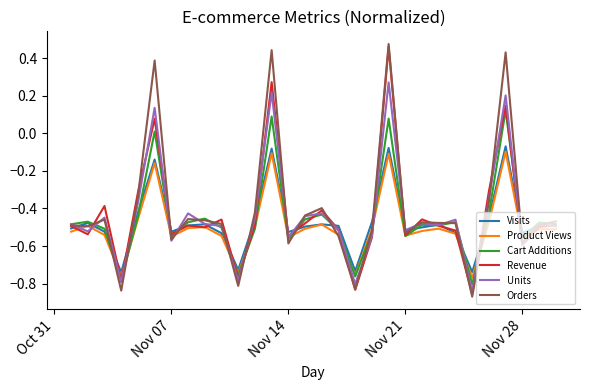

Which series has the widest spread of values?

Orders